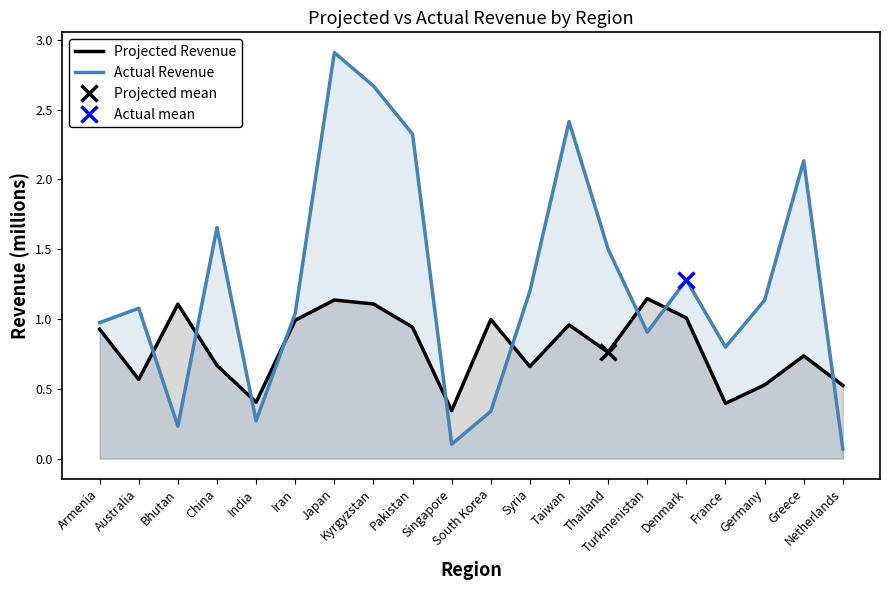

At how many categories does at least one series exceed 1?

14